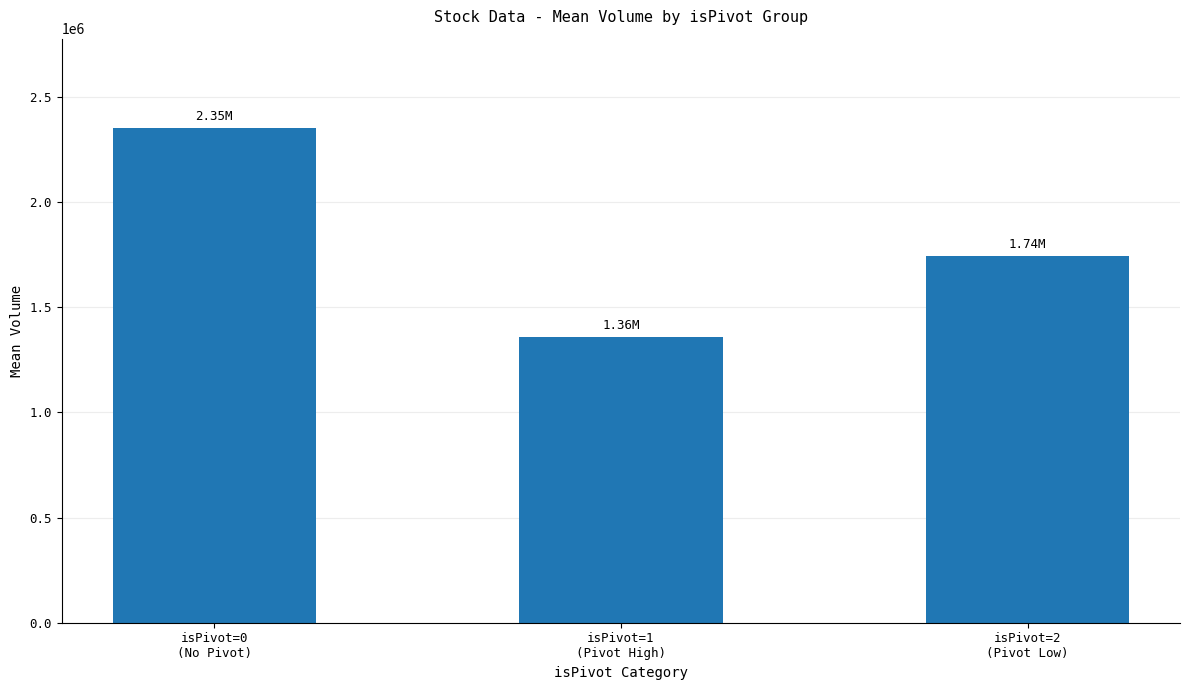

What is the smallest value displayed?

1360628.3